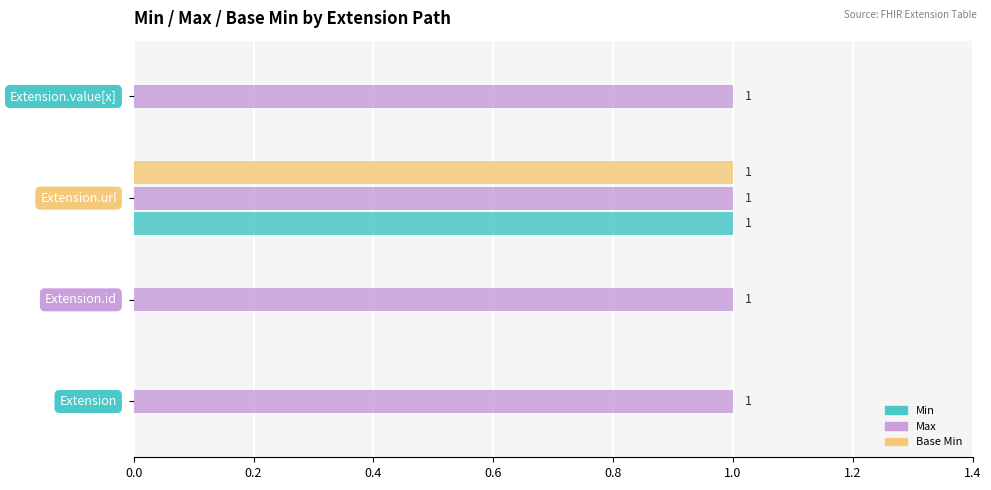

How many distinct data groups are displayed?

3